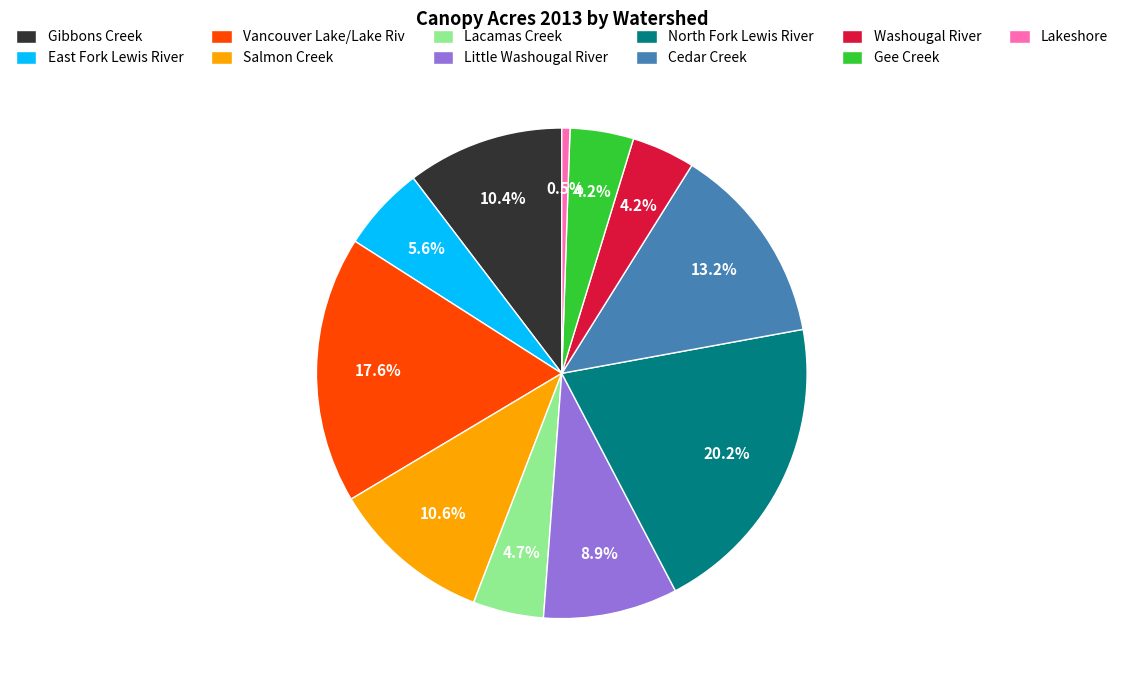

Is Washougal River the majority of the pie?

No